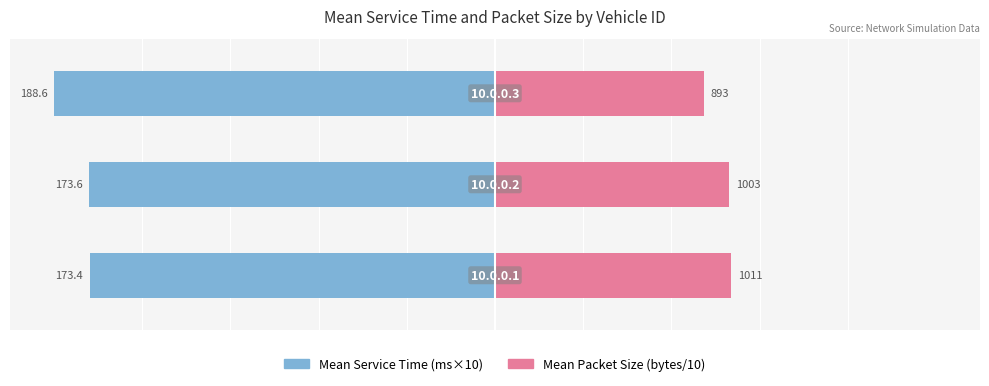

How many bars are there in each group?

2